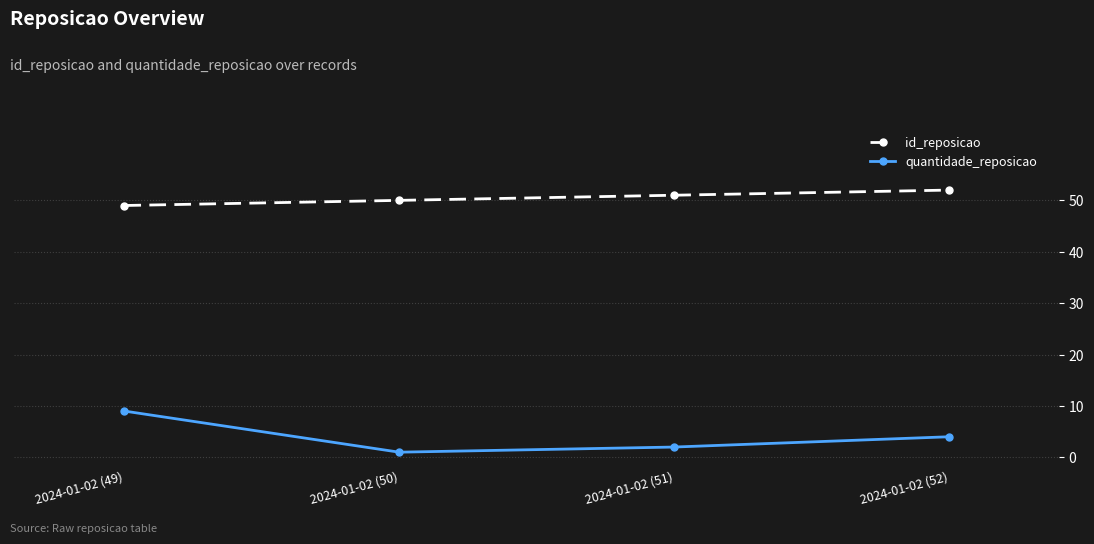

What is the difference between the quantidade_reposicao values at 2024-01-02 (50) and 2024-01-02 (51)?

1